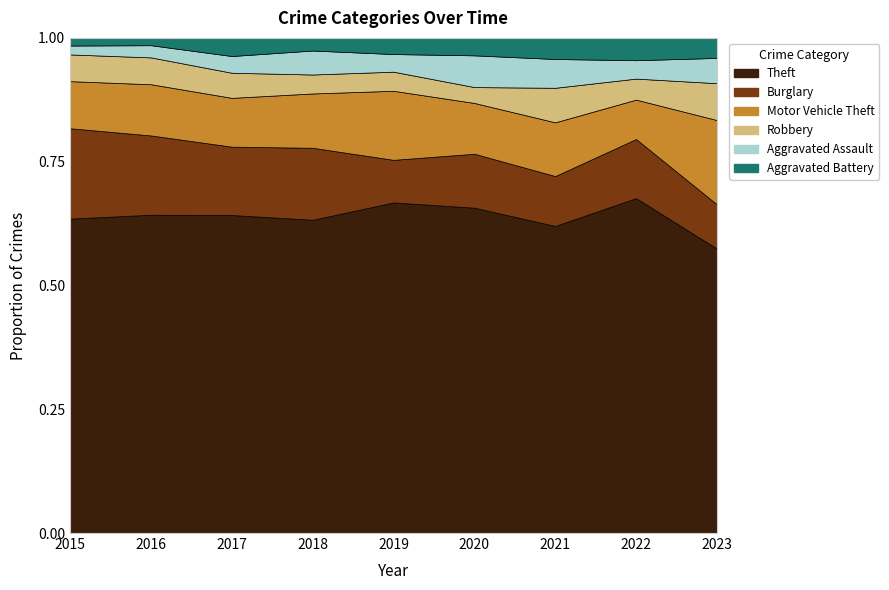

In Robbery, how many points are lower than both neighbors (excluding endpoints)?

2